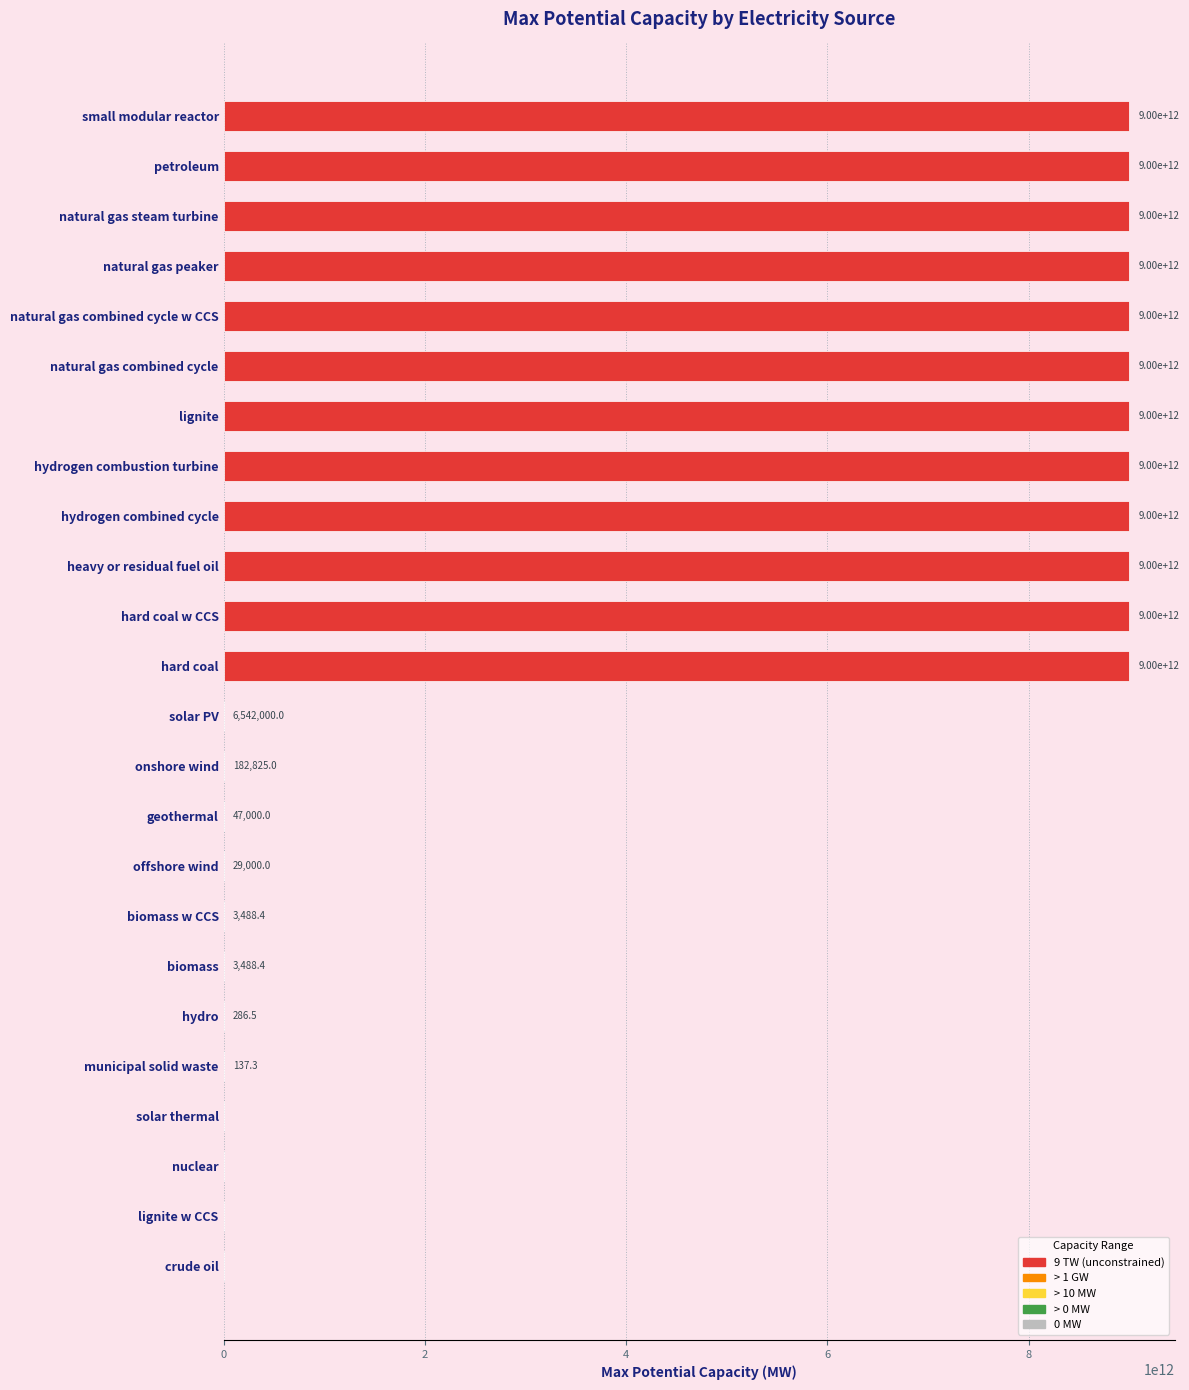

What is the ratio of the value at heavy or residual fuel oil to the value at hard coal?

1.0